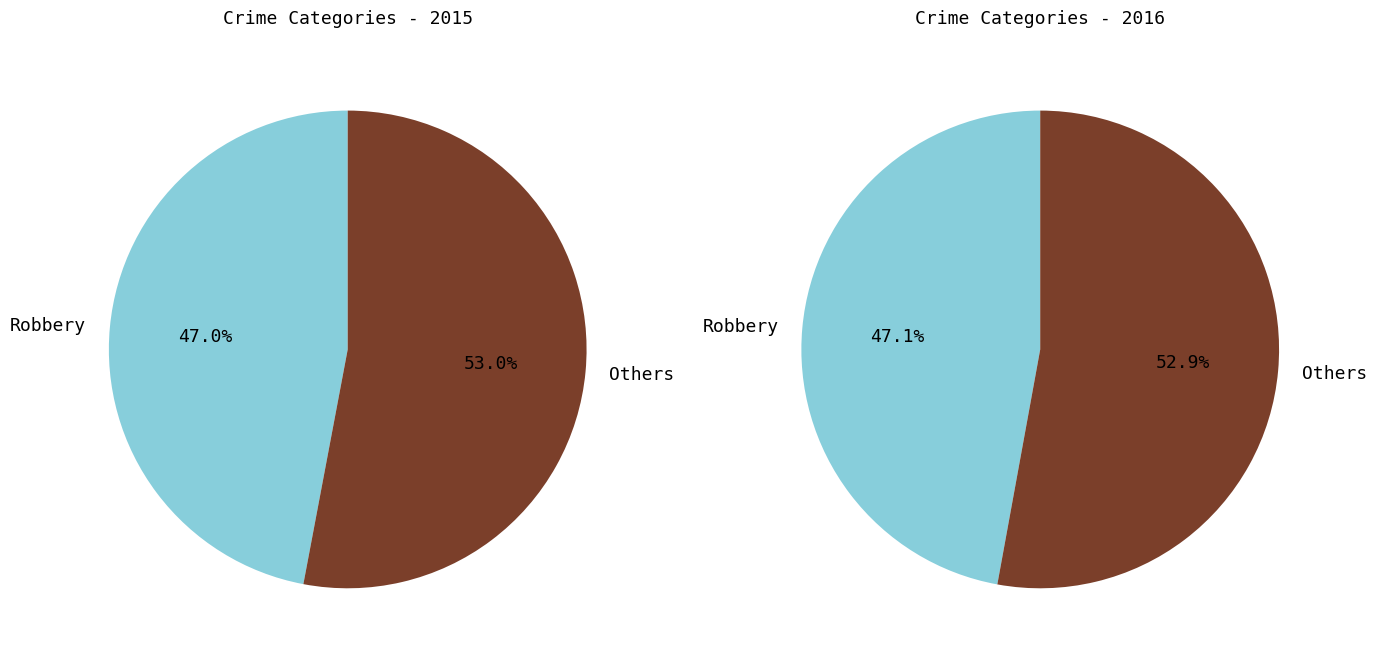

The Robbery slice represents 53% of the pie. True or false?

False